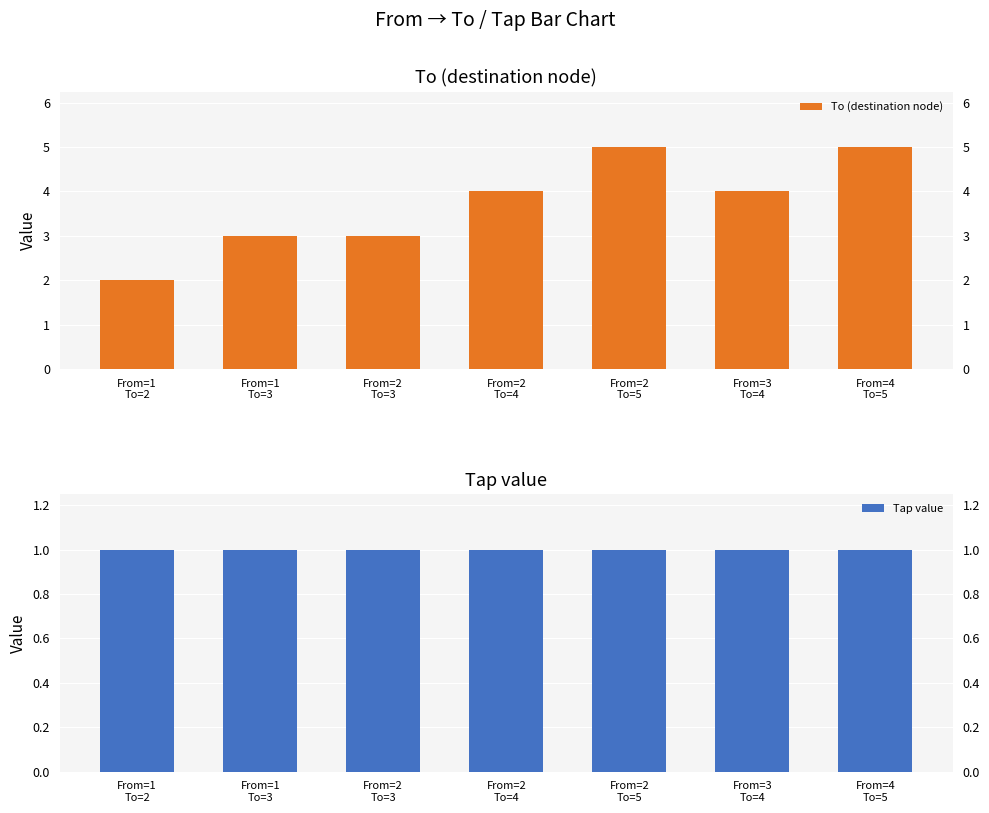

Rank the series by their average value, from highest to lowest.

To (destination node), Tap value